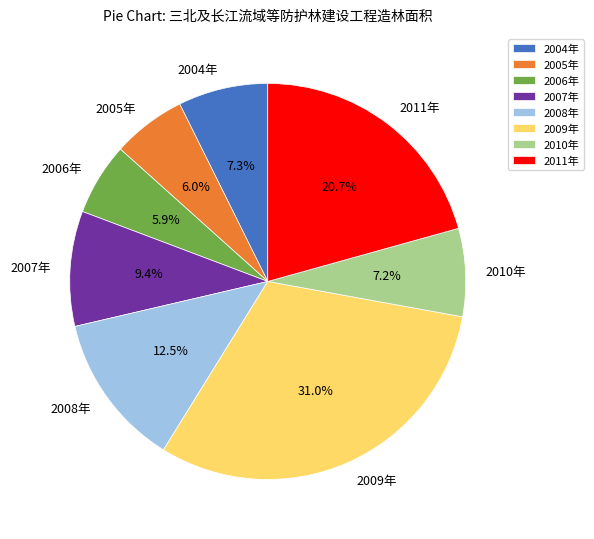

To the nearest percent, what is the combined percentage of 2005年 and 2011年?

27%